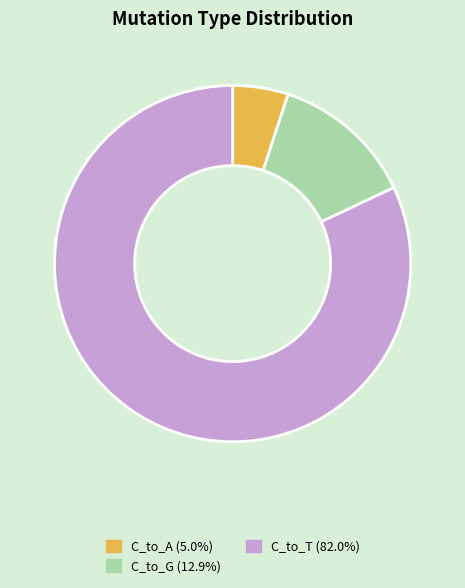

How many slices are in this pie chart?

3